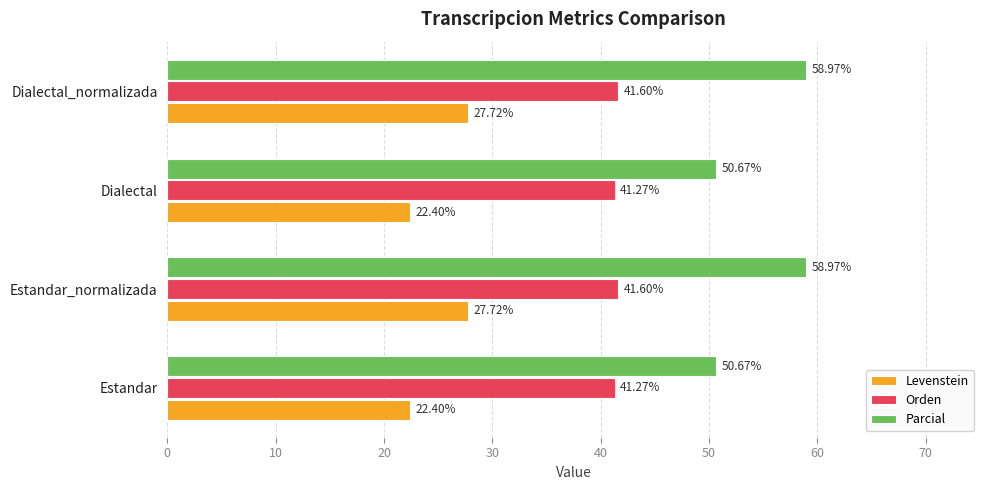

What is the sum of all Levenstein values?

100.2